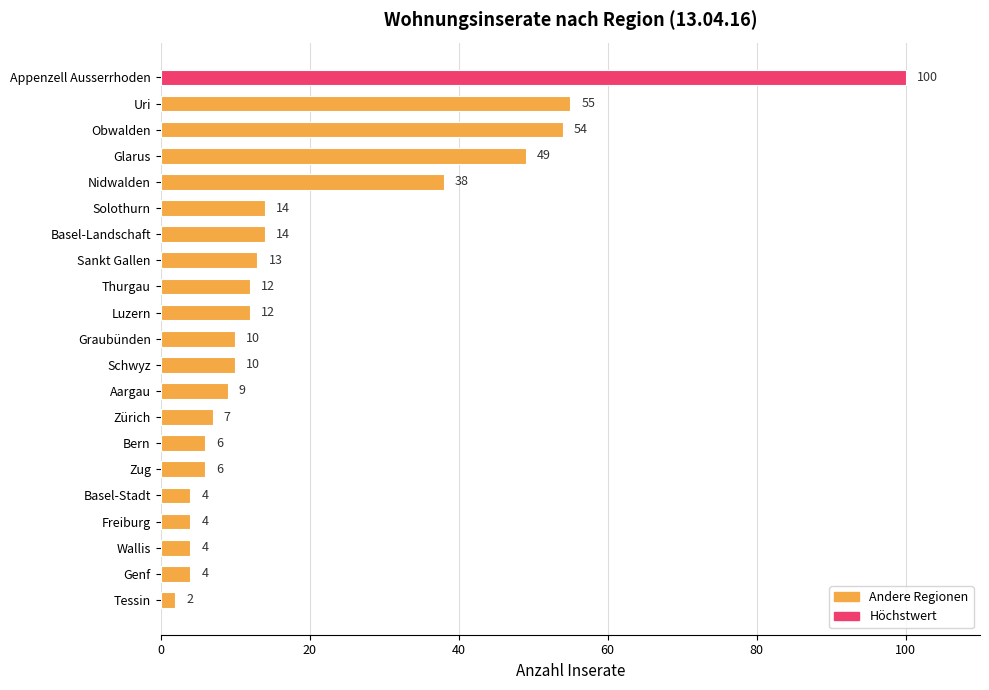

What is the ratio of the value at Basel-Stadt to the value at Thurgau?

0.3